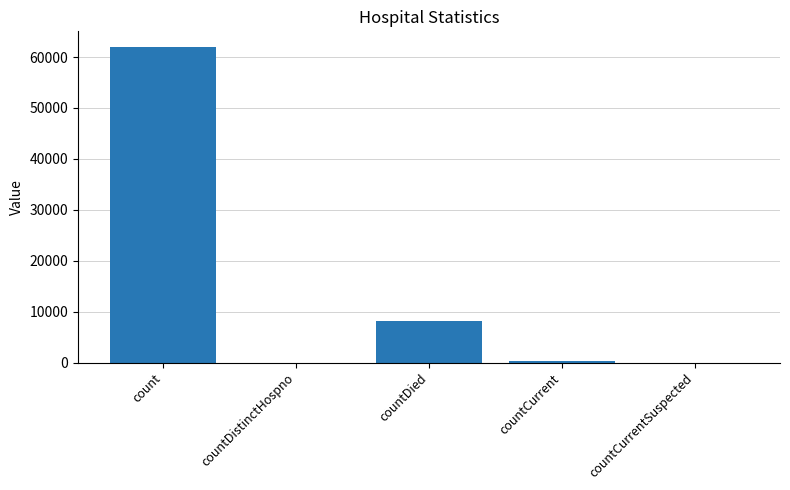

Is it true that the value at countCurrentSuspected is 0?

True